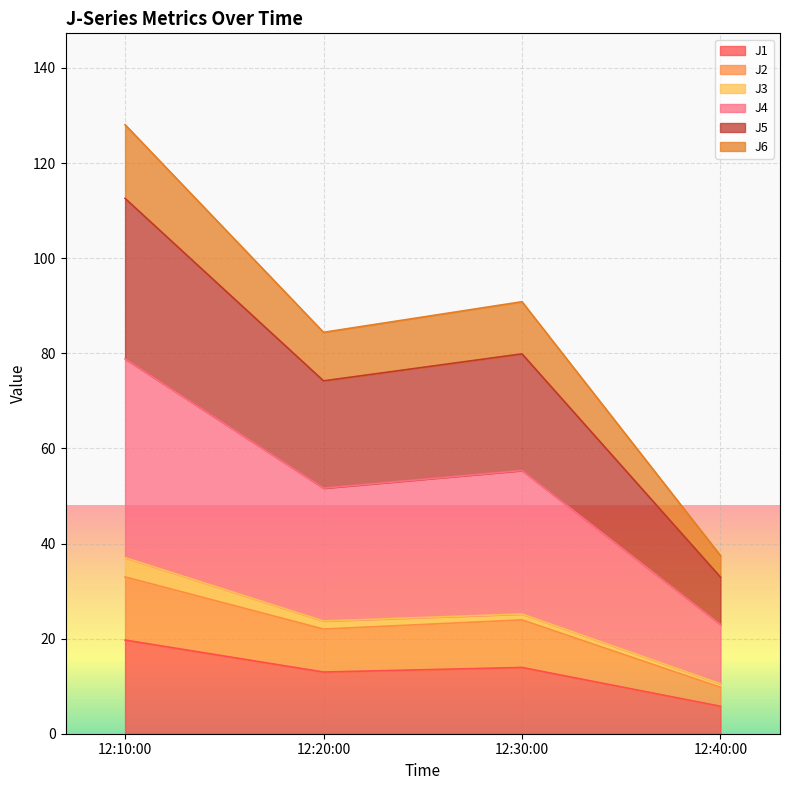

At which category is the sum across all series the highest?

12:10:00